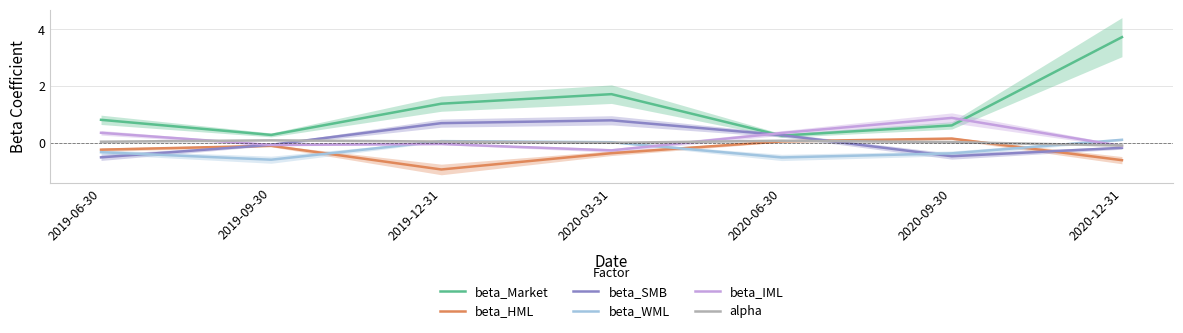

True or false: beta_Market has a value of 0.3 at 2020-09-30.

False